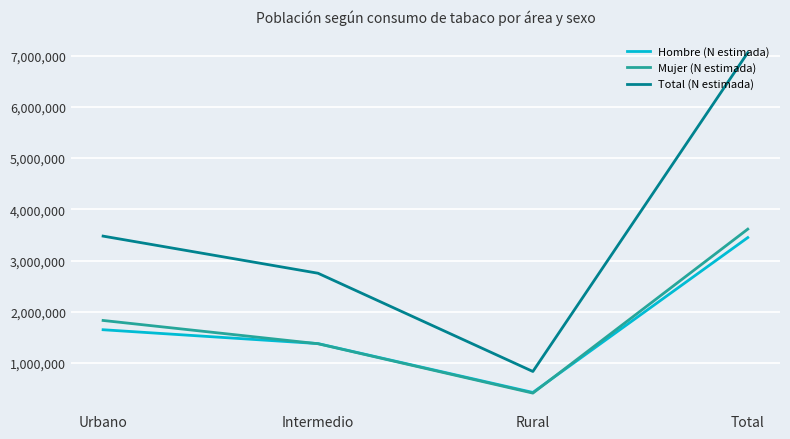

What is the difference between the maximum and minimum values in the Mujer (N estimada) series?

3203136